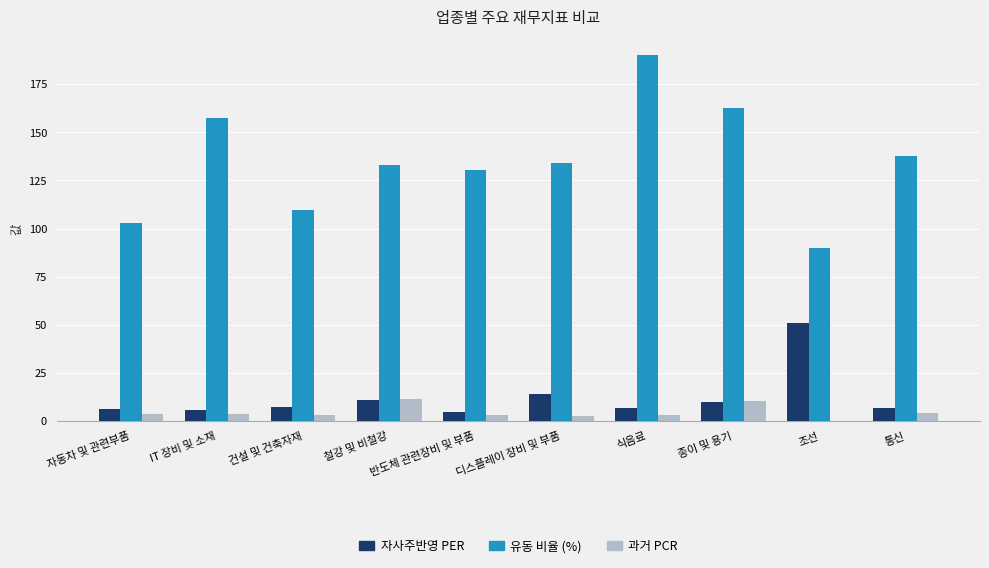

What is the sum of all 유동 비율 (%) values?

1348.0